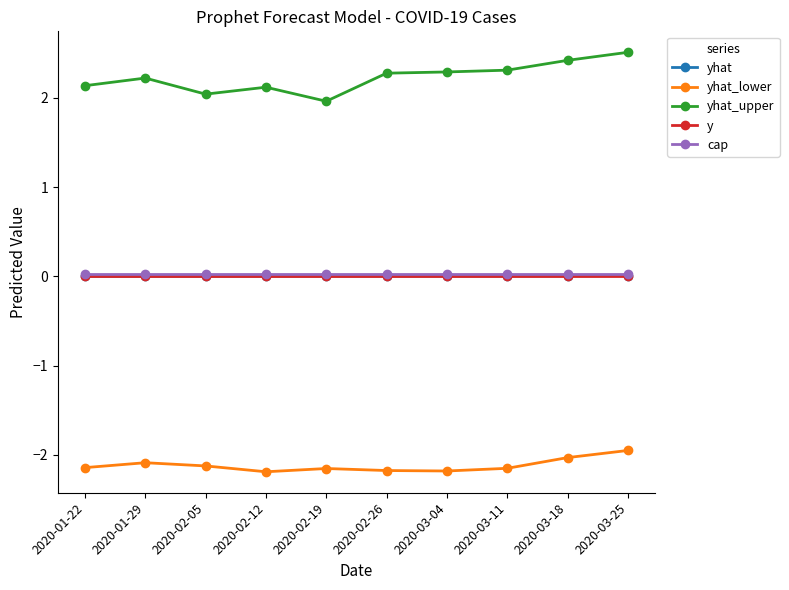

What is the label of the 1st point from the right?

2020-03-25